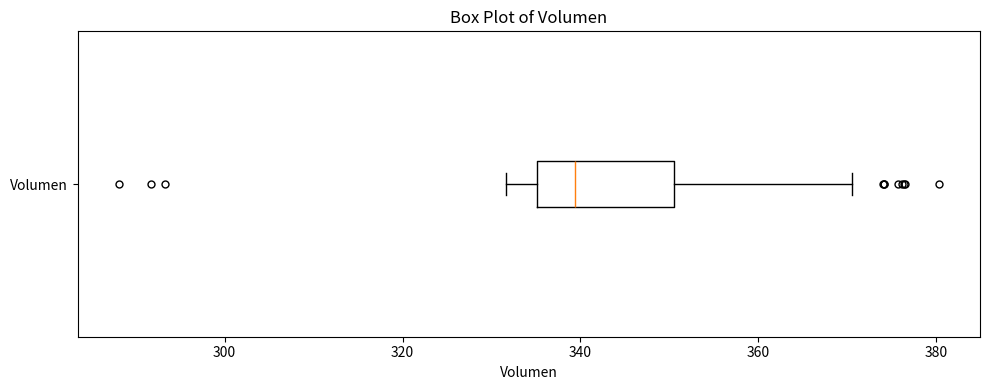

Transcribe this box plot: give where the median line is, the range the box spans, and where the two whiskers end, as read against the x-axis. The values are not printed on the chart, so give them approximately, as read against the axis.

median 340, box 336 to 350, whiskers 332 to 370